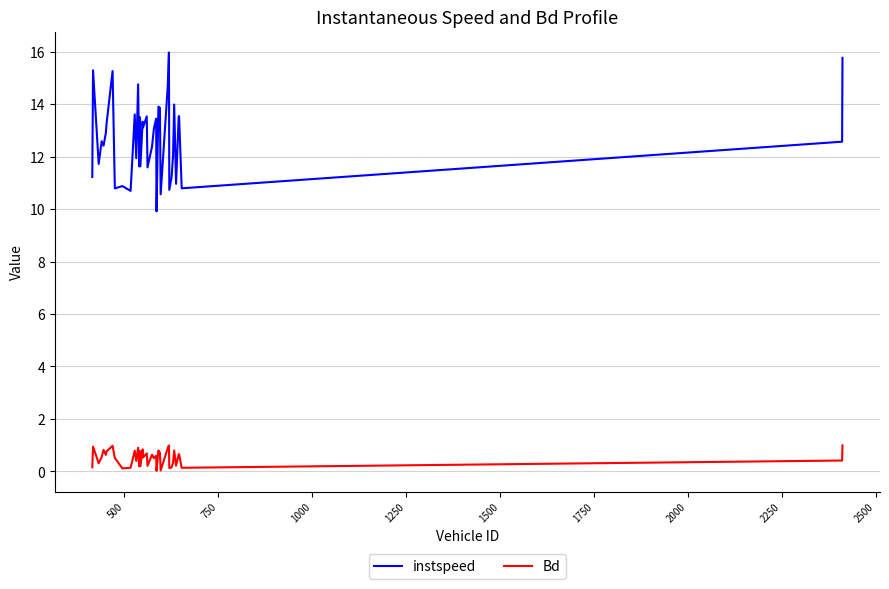

Which series has the largest range (max minus min)?

instspeed